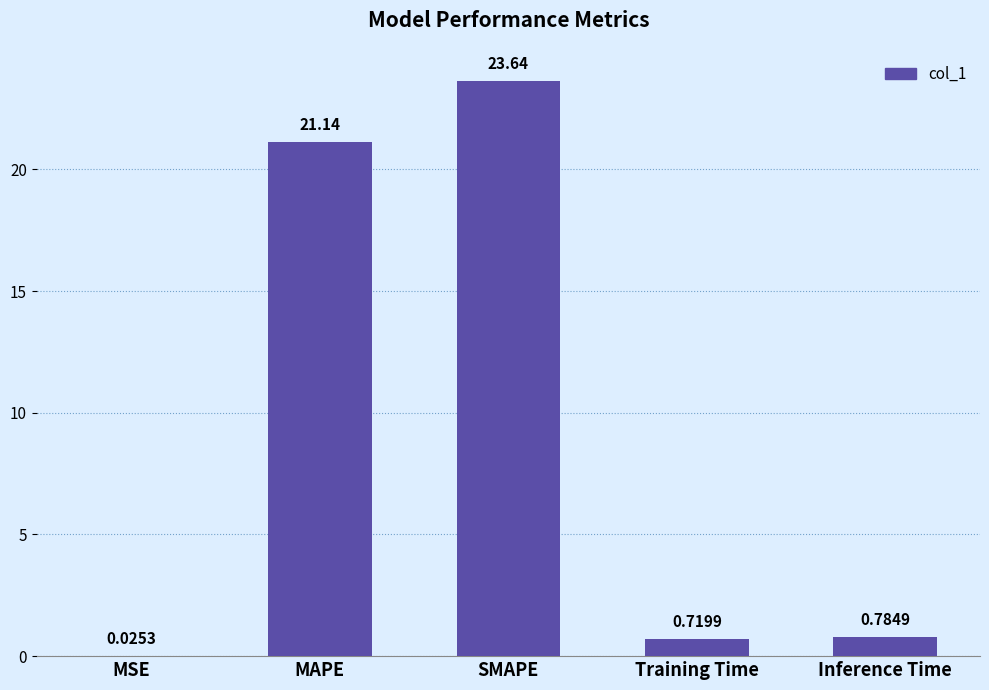

What is the change in value from MAPE to Inference Time?

-20.4